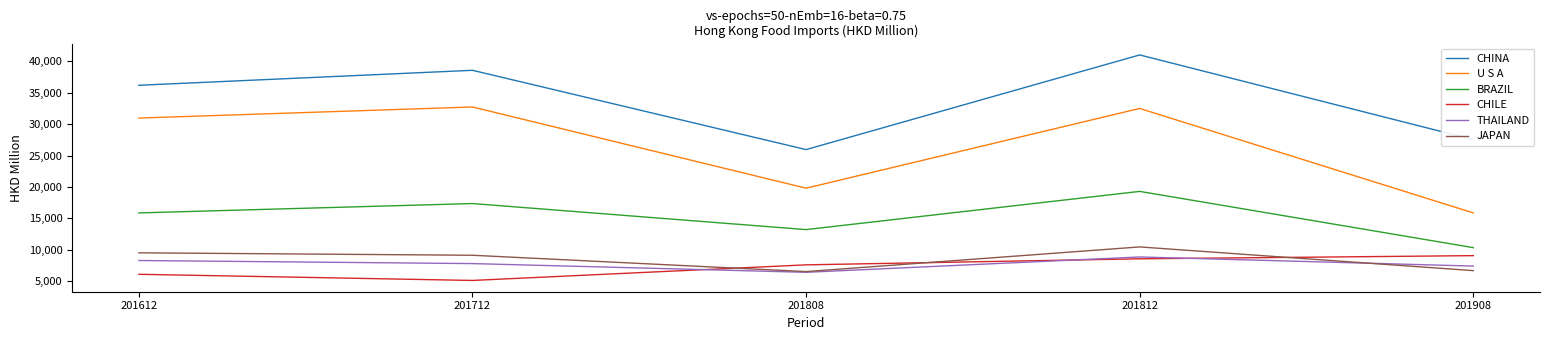

Between 201612 and 201908, which series saw the biggest shift?

U S A